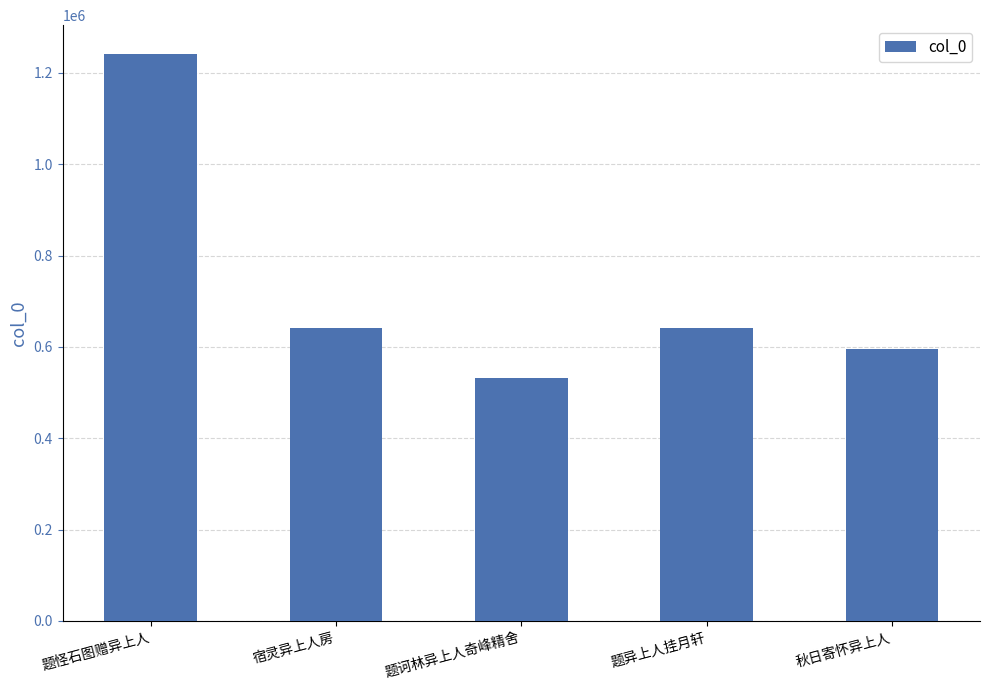

What is the approximate value at 题诃林异上人奇峰精舍, to the nearest 10?

532890